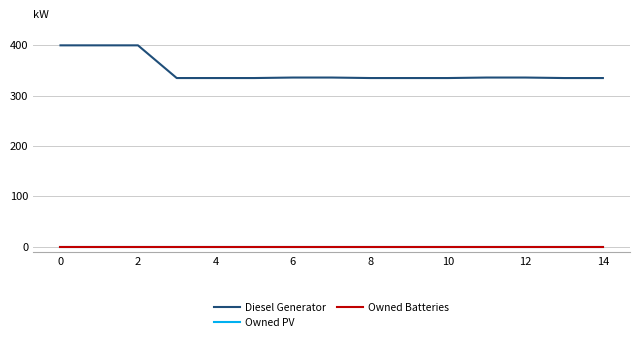

Does the chart have visible grid lines?

Yes